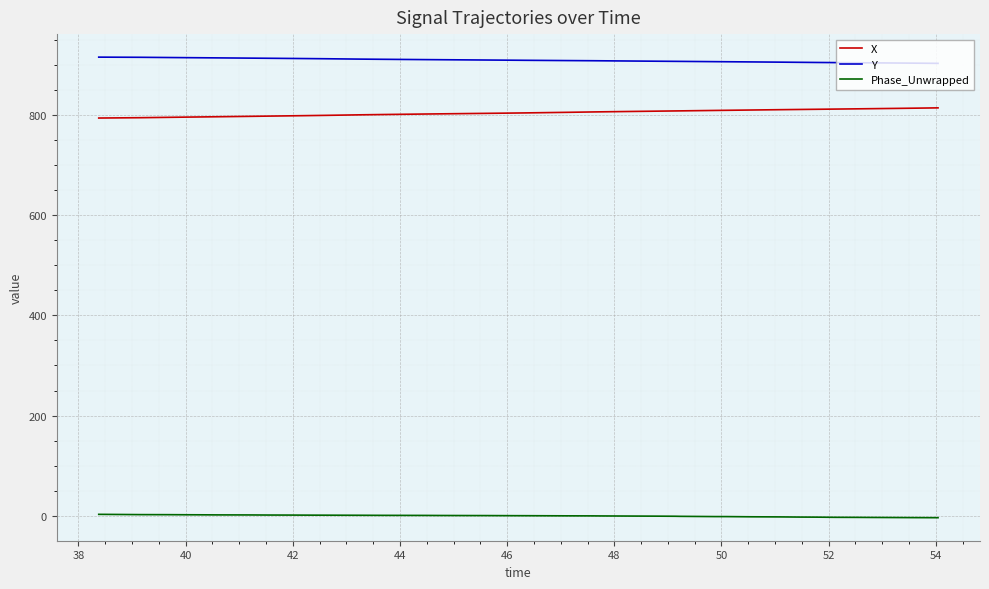

True or false: Phase_Unwrapped and Y intersect in this chart.

False